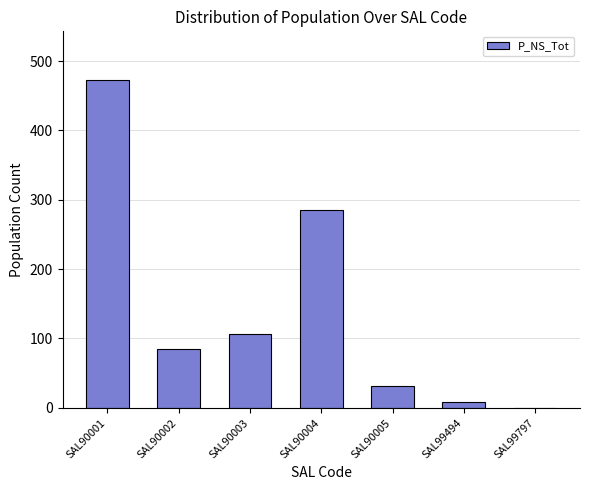

The value at SAL99494 is 8. True or false?

True